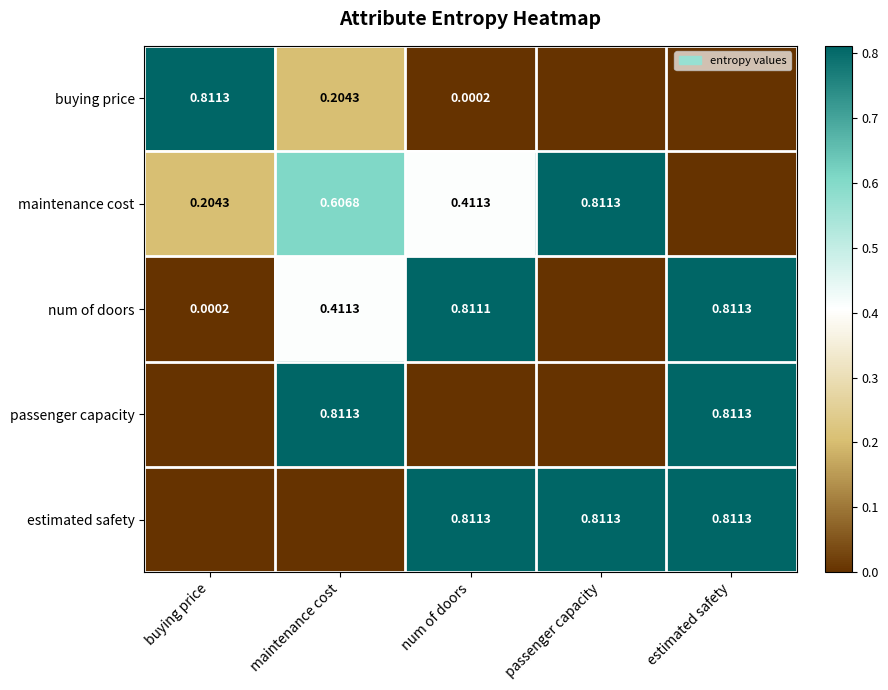

Is the value of maintenance cost at maintenance cost greater than the value of buying price at num of doors?

Yes